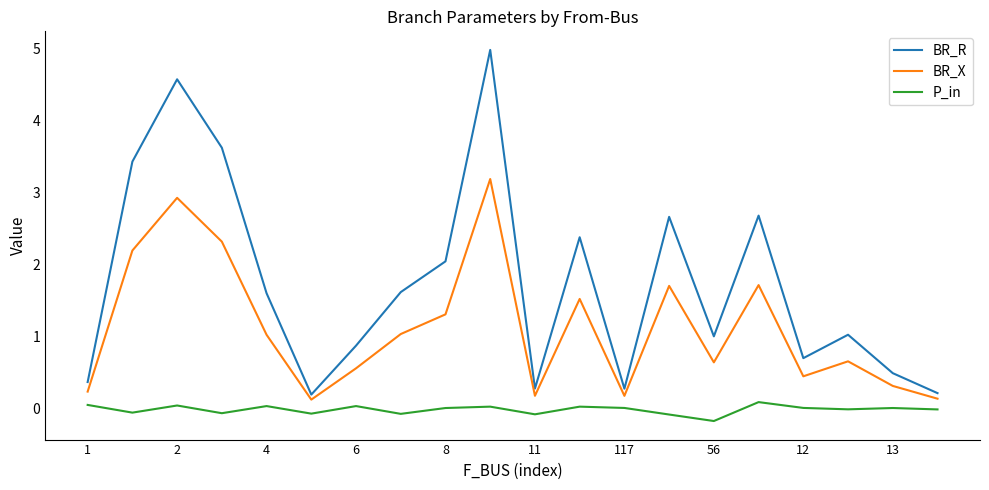

Rank the series by their maximum value, from lowest to highest.

P_in, BR_X, BR_R